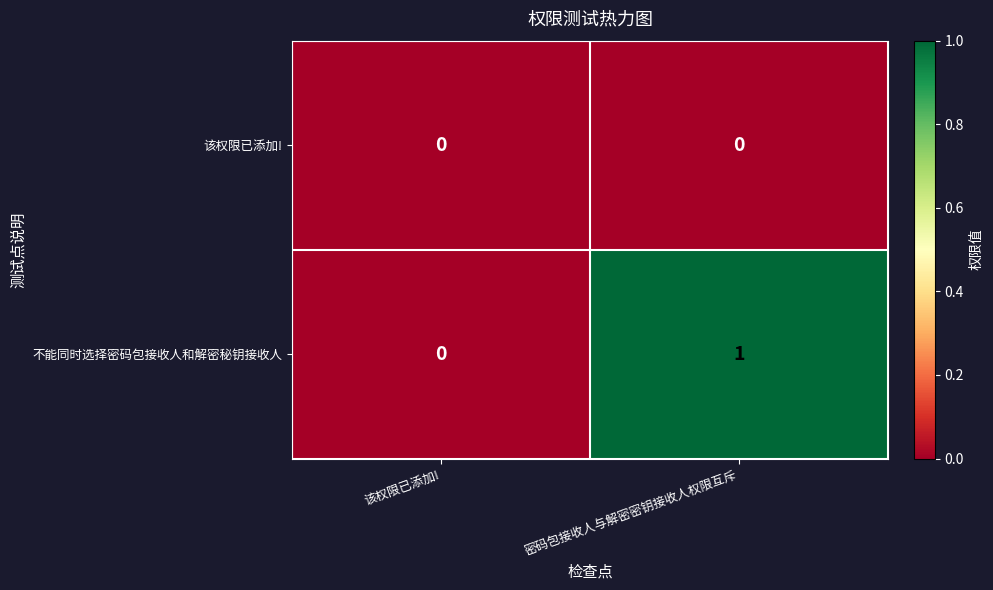

At 密码包接收人与解密密钥接收人权限互斥, list the series in order from smallest to largest.

该权限已添加!, 不能同时选择密码包接收人和解密秘钥接收人